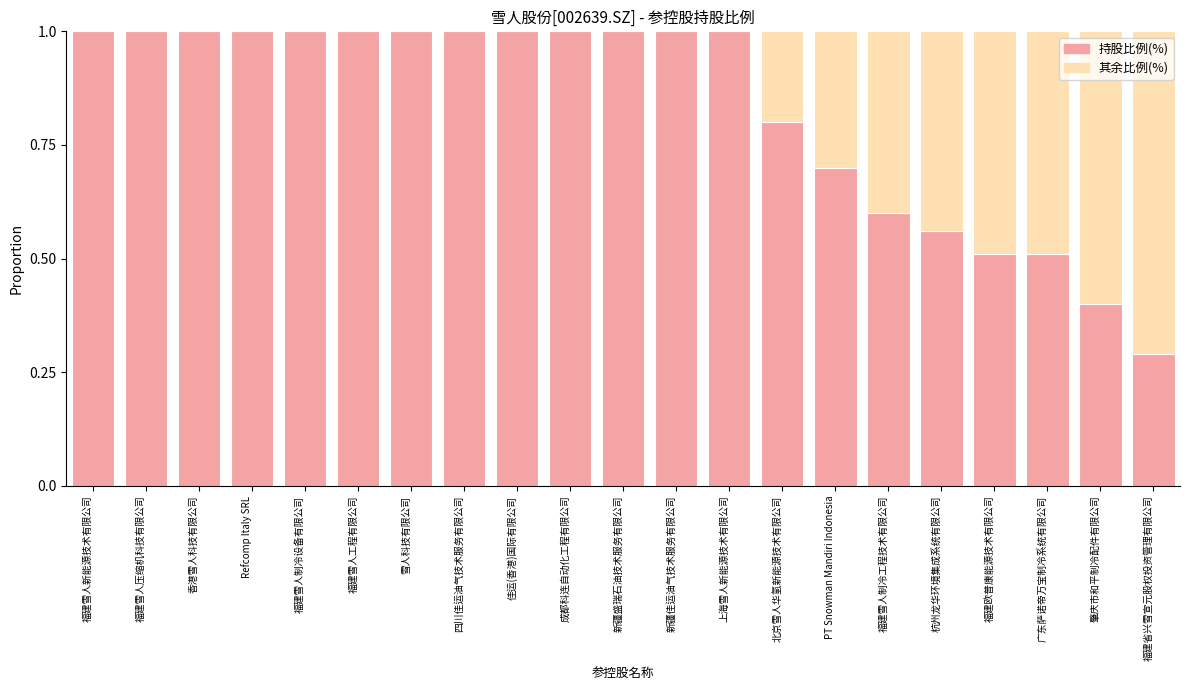

What is the total value across all series at 肇庆市和平制冷配件有限公司?

1.0